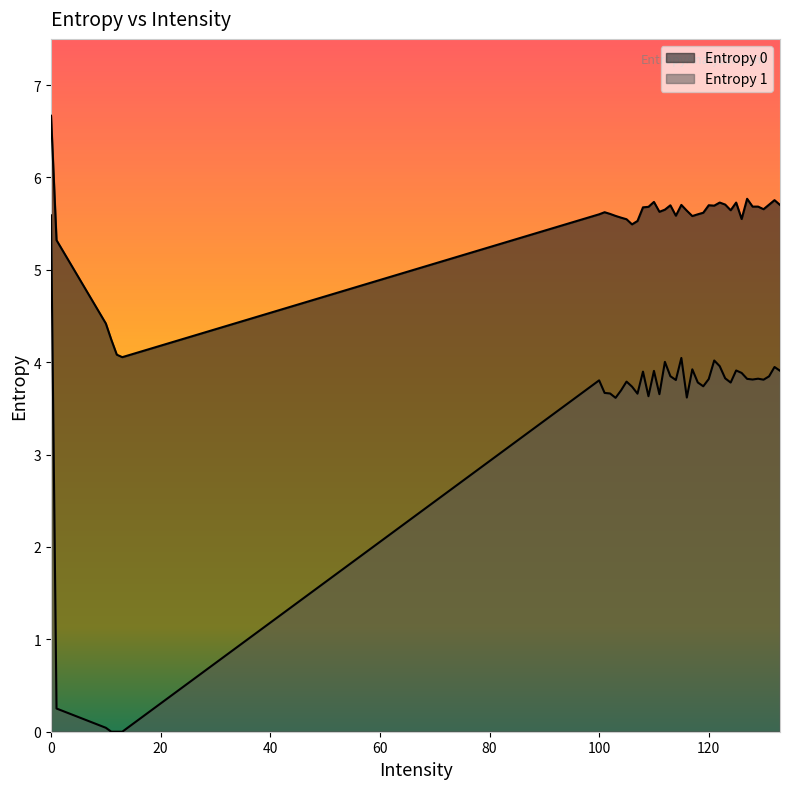

What is the sum of the Entropy 1 values at 0 and 118?

9.4